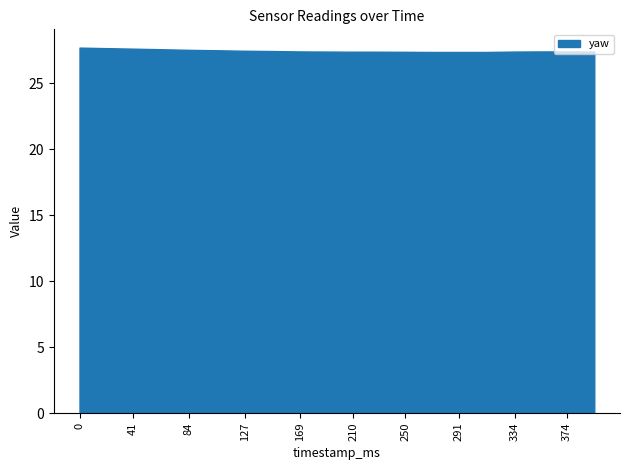

What is the smallest value displayed?

27.4